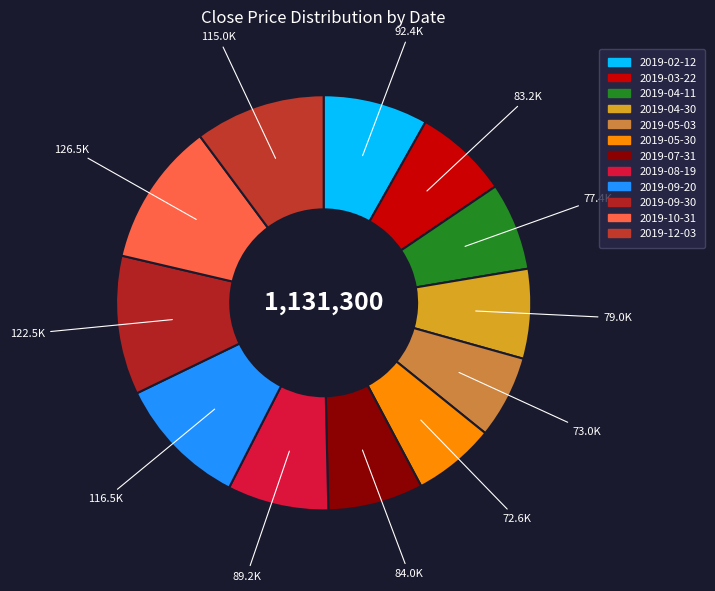

Count the number of slices in the pie.

12